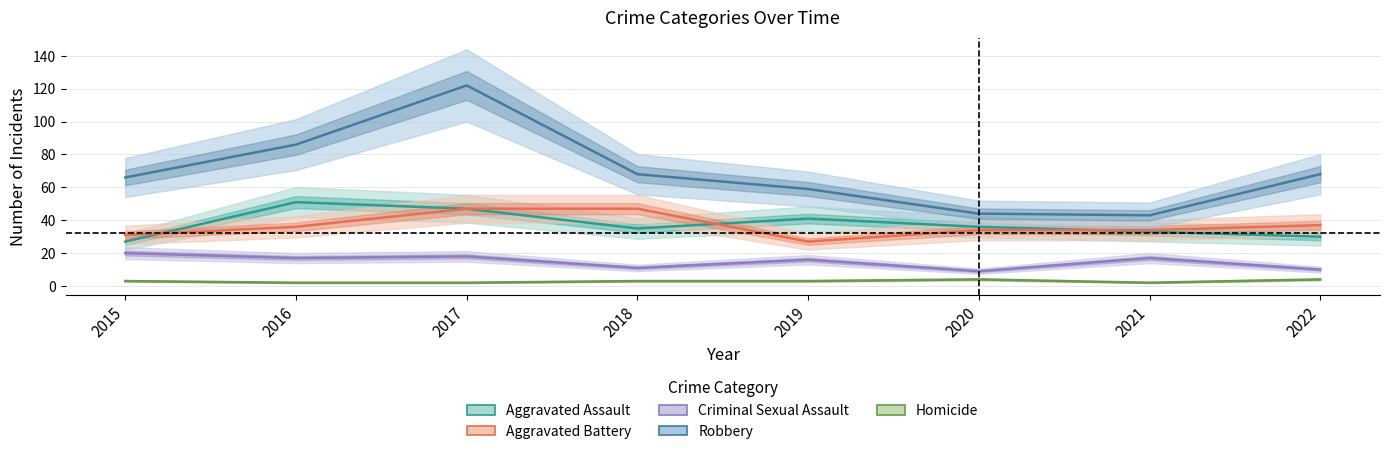

Which series has the widest spread of values?

Robbery